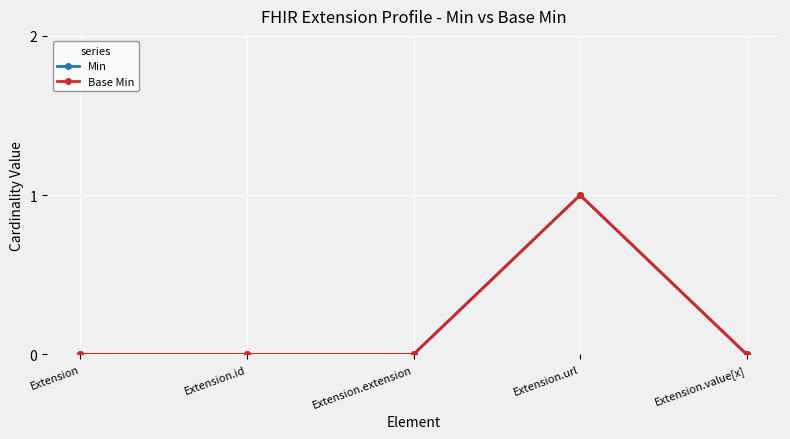

True or false: Min and Base Min cross at least once.

False